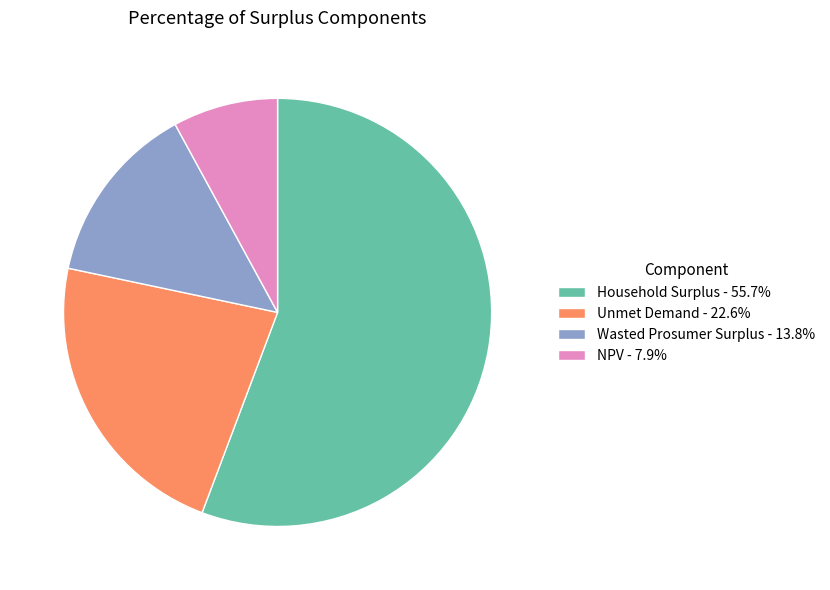

Is the sum of NPV and Wasted Prosumer Surplus greater than half?

No